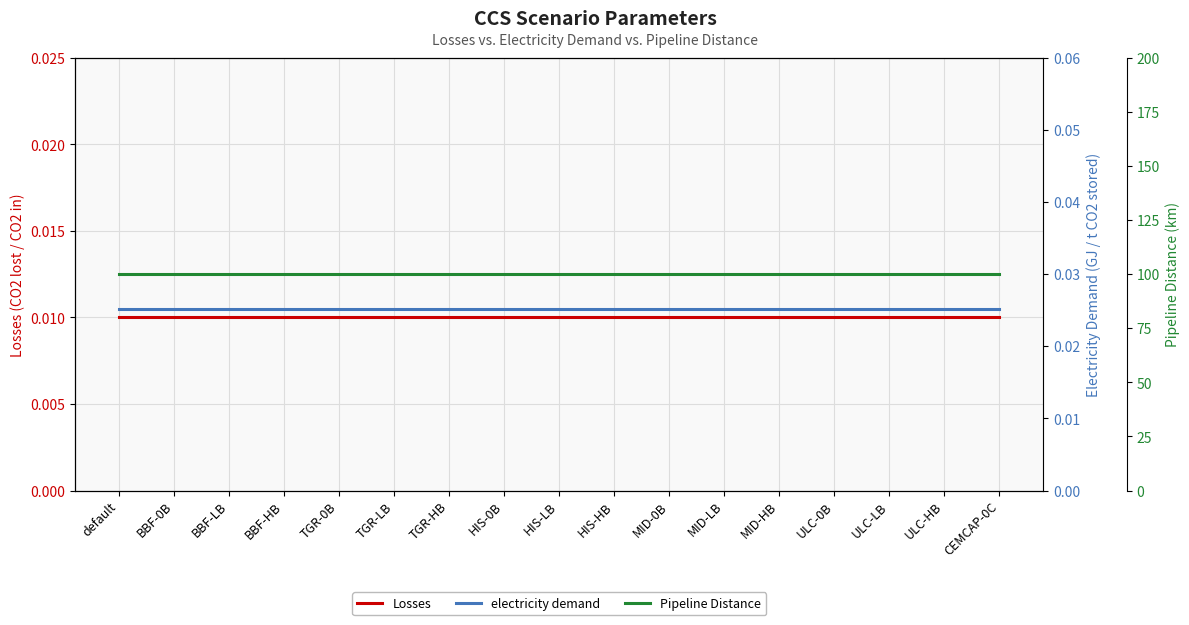

The value of Losses at default is 0.0. True or false?

False